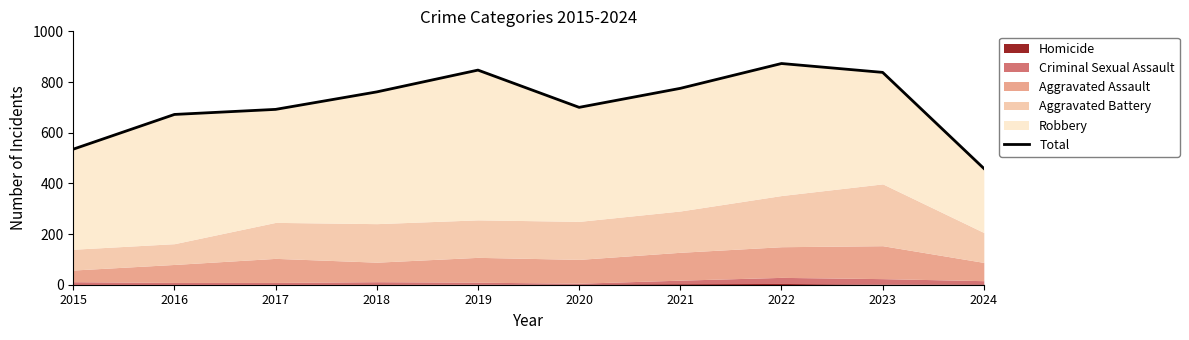

At which category does the data reach its first local valley?

2020